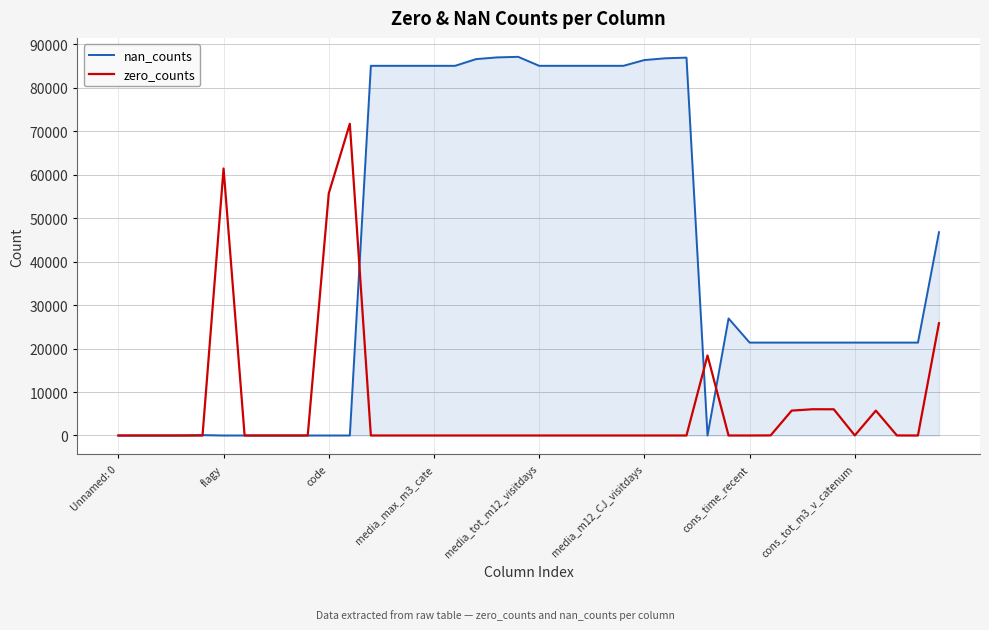

Rank the series by their maximum value, from highest to lowest.

nan_counts, zero_counts